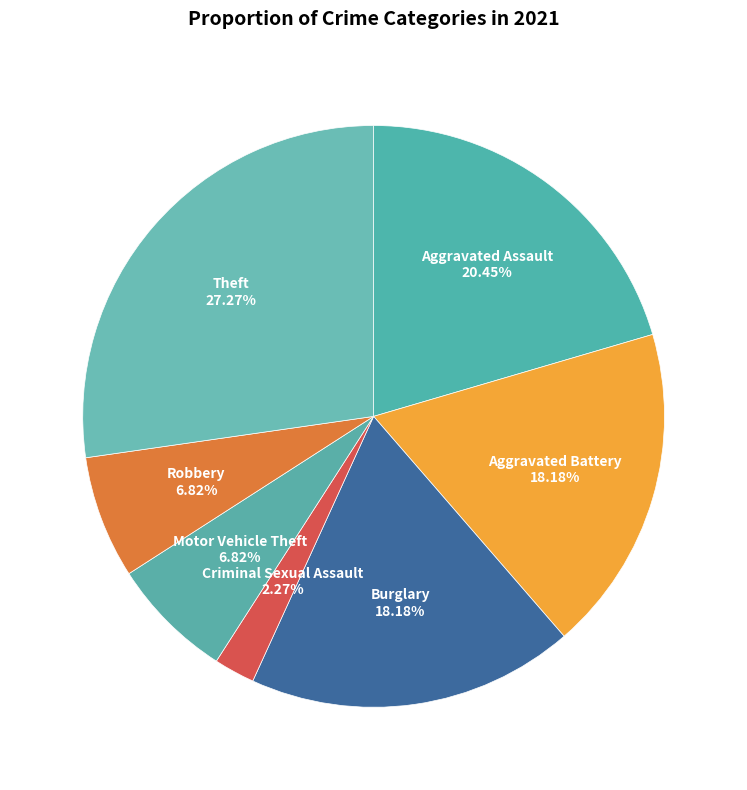

Which category has the smallest portion of the pie?

Criminal Sexual Assault